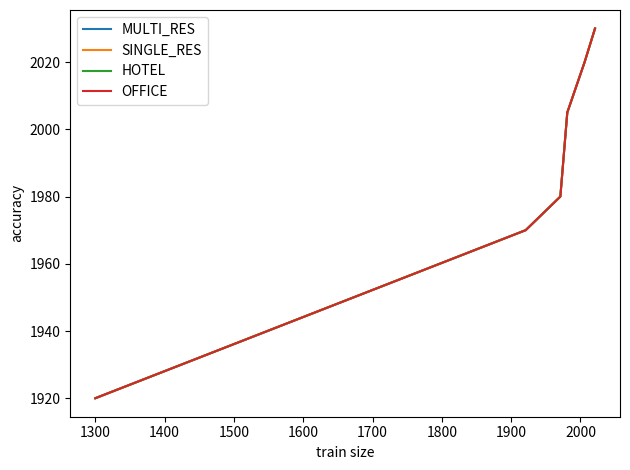

What is the value of the SINGLE_RES point at the 5th from the left?

2020